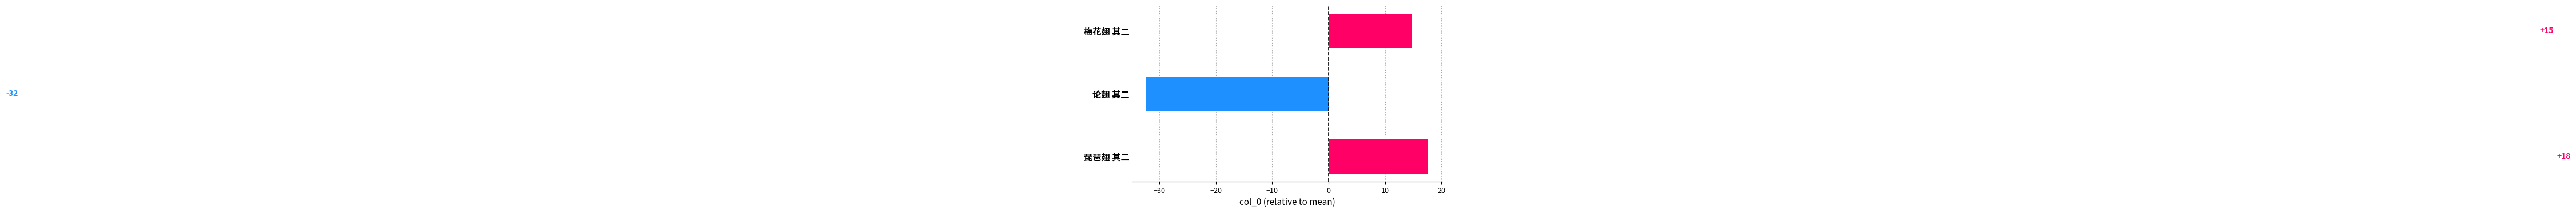

Does the chart contain any negative values?

Yes